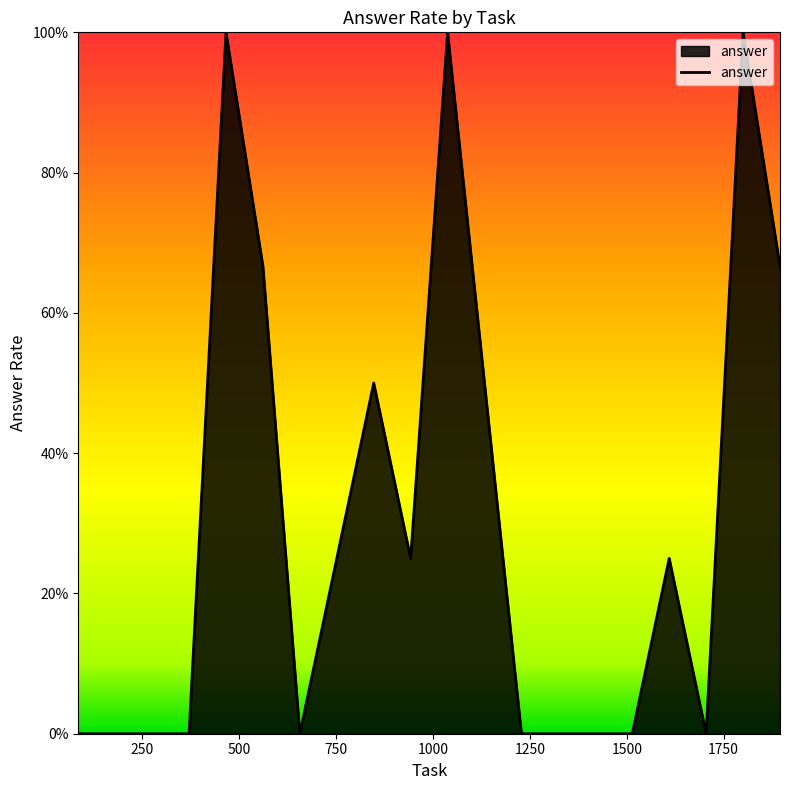

Is this an area chart (filled region under the line)?

Yes